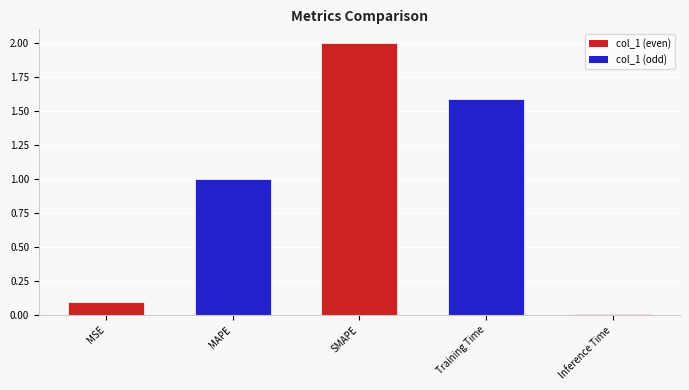

What is the approximate value at MSE?

0.1